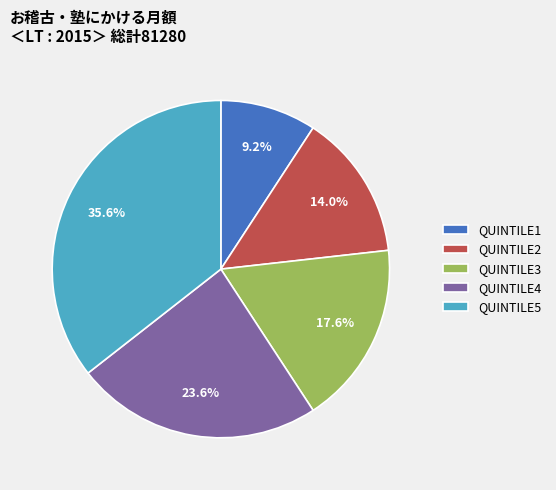

Does QUINTILE5 account for over 50% of the chart?

No